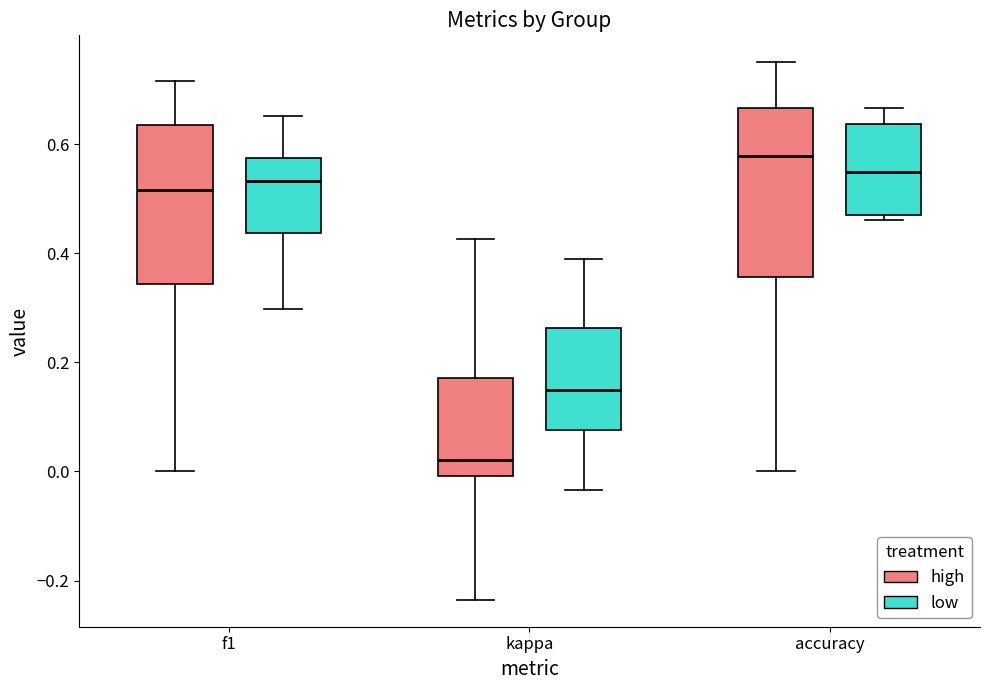

Reading left to right, read every box against the y-axis: the position of its median line, the range the box covers, and the ends of its whiskers. The values are not printed on the chart, so give them approximately, as read against the axis.

f1 (high): median 0.52, box 0.34 to 0.64, whiskers 0.00 to 0.72
f1 (low): median 0.54, box 0.44 to 0.58, whiskers 0.30 to 0.66
kappa (high): median 0.02, box 0.00 to 0.18, whiskers -0.24 to 0.42
kappa (low): median 0.14, box 0.08 to 0.26, whiskers -0.04 to 0.40
accuracy (high): median 0.58, box 0.36 to 0.66, whiskers 0.00 to 0.76
accuracy (low): median 0.54, box 0.48 to 0.64, whiskers 0.46 to 0.66